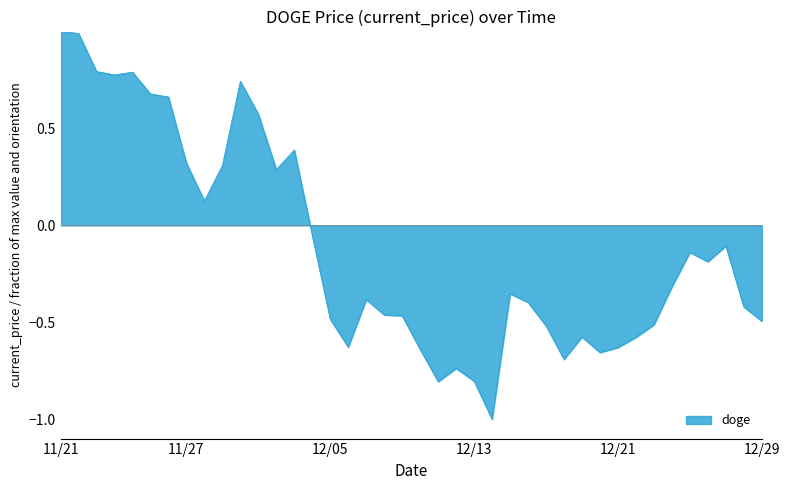

How many negative values are there?

26